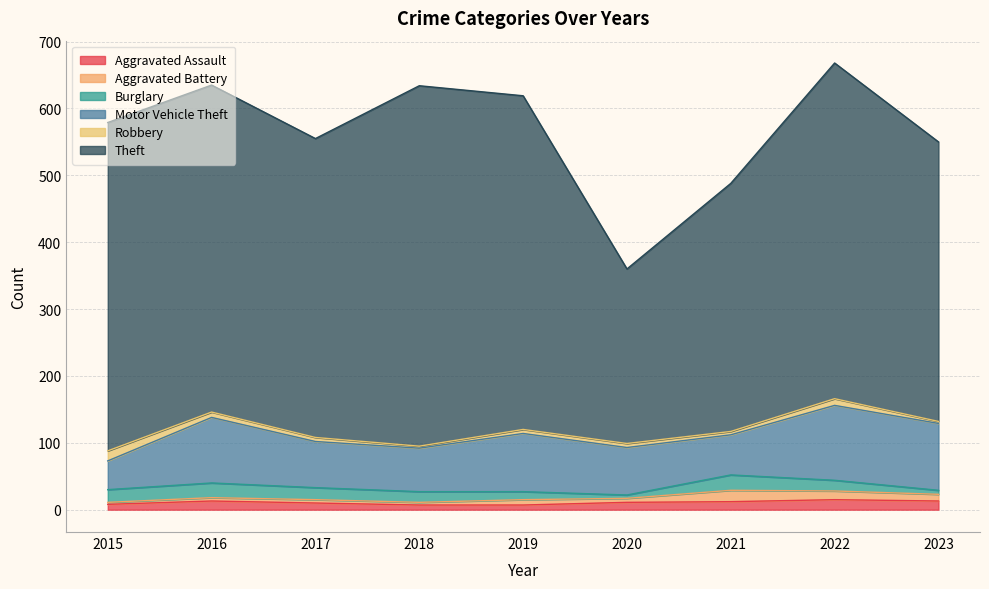

Does the chart have visible grid lines?

Yes